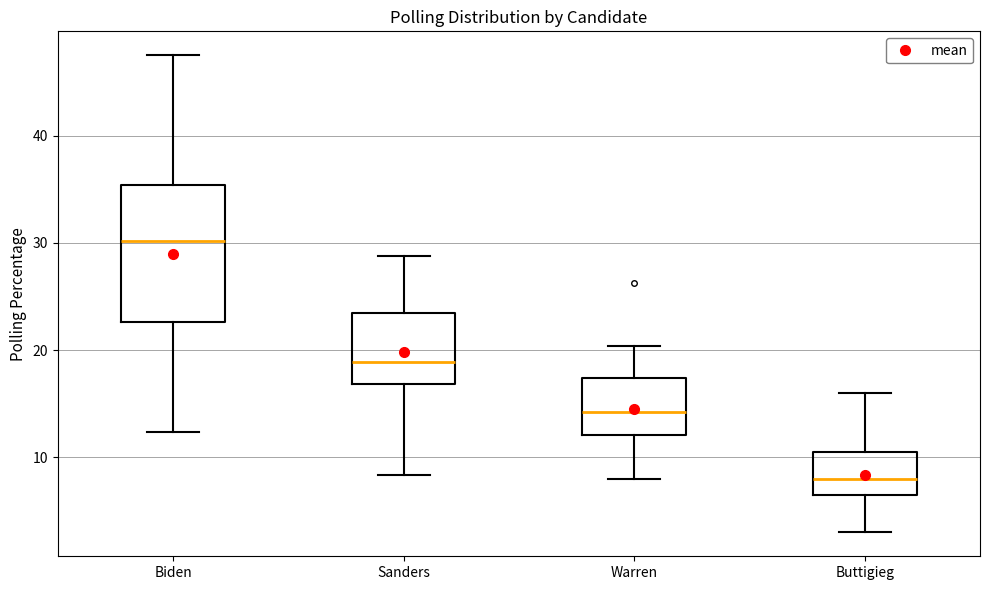

Comparing the boxes themselves (not the whiskers), which one is the tallest?

Biden